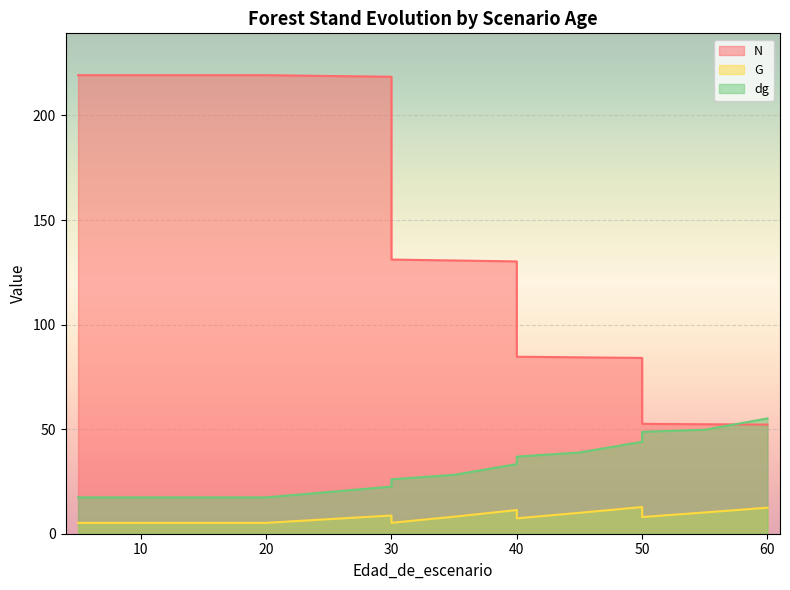

What is the value of the G point at the 5th from the left?

5.2